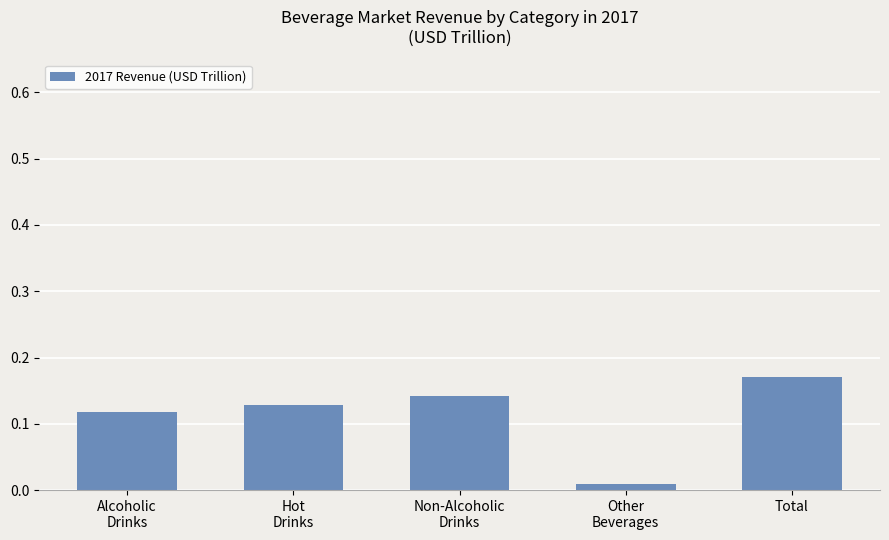

At which category does the chart reach its peak across all series?

Total